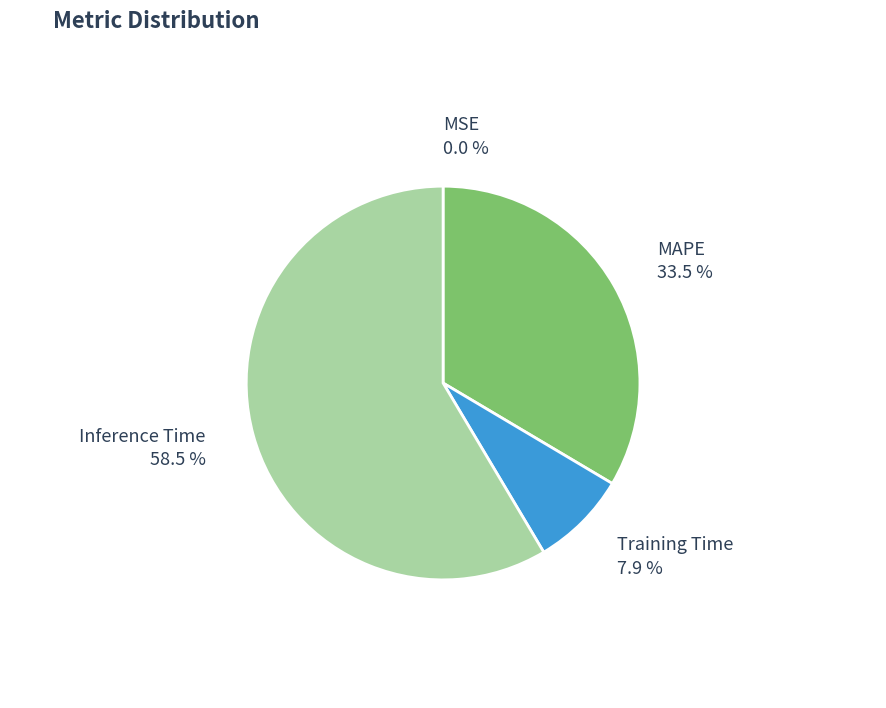

Which category accounts for the majority?

Inference Time